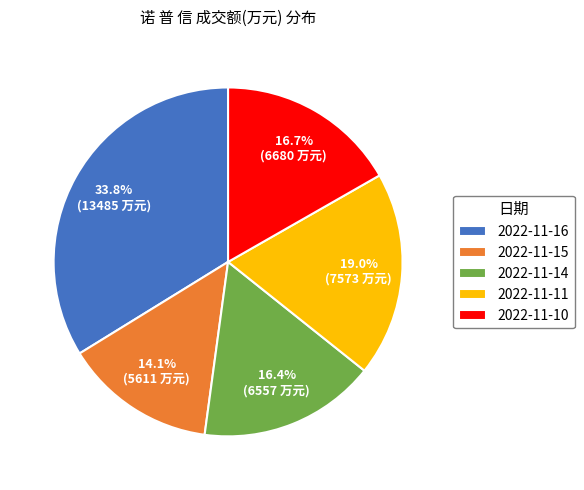

Does any single category account for the majority?

No